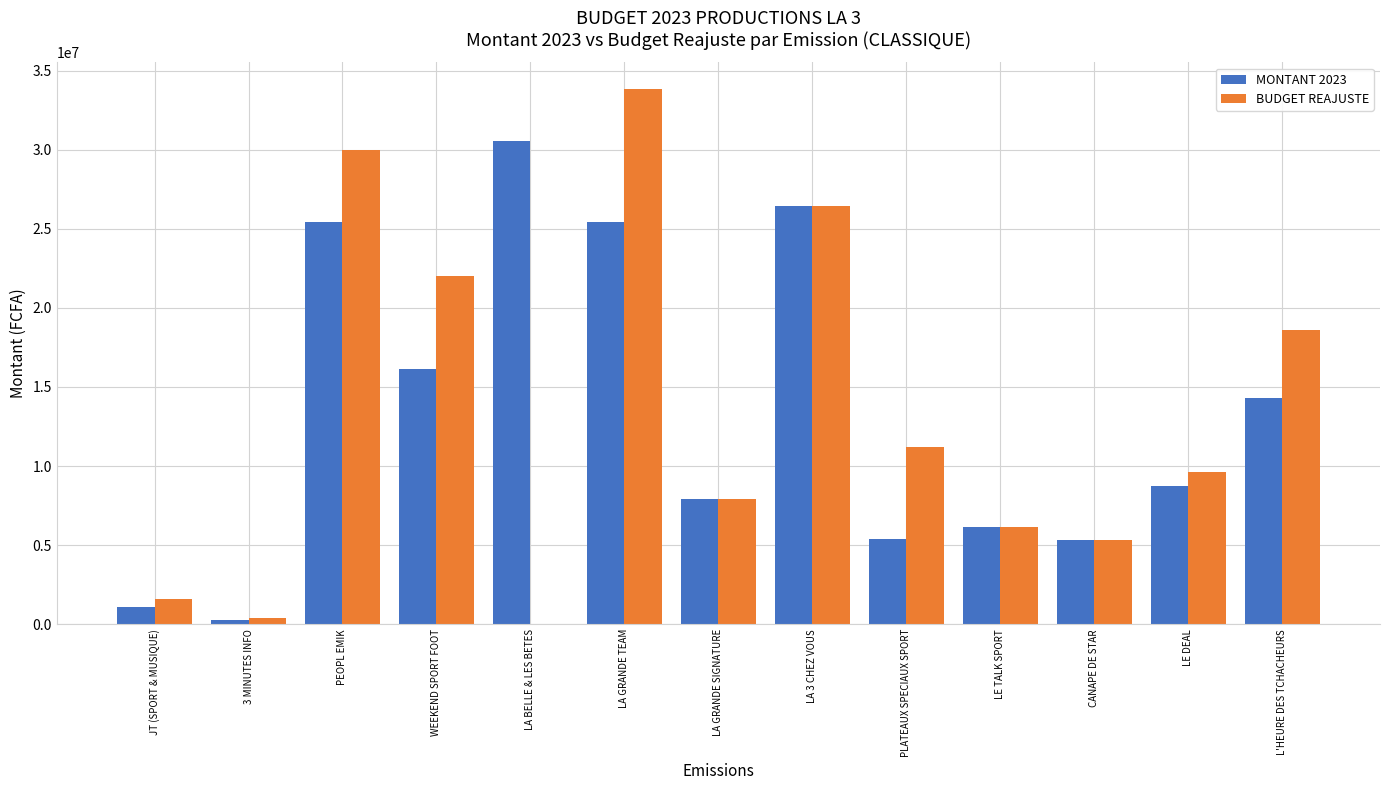

Which series changed the most between LA BELLE & LES BETES and LA 3 CHEZ VOUS?

BUDGET REAJUSTE